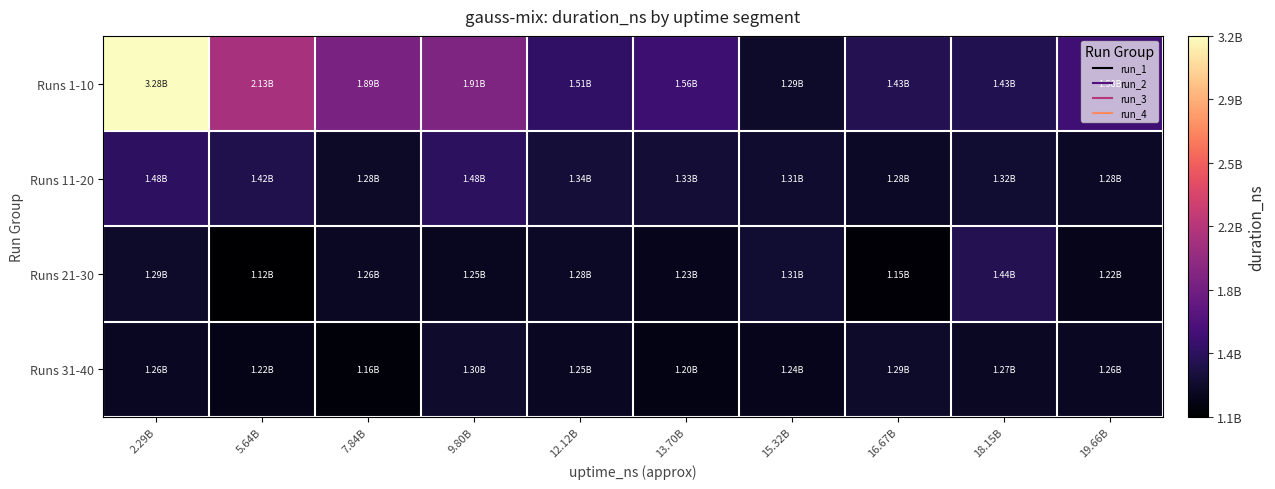

Between 7.84B and 15.32B, which is larger?

7.84B